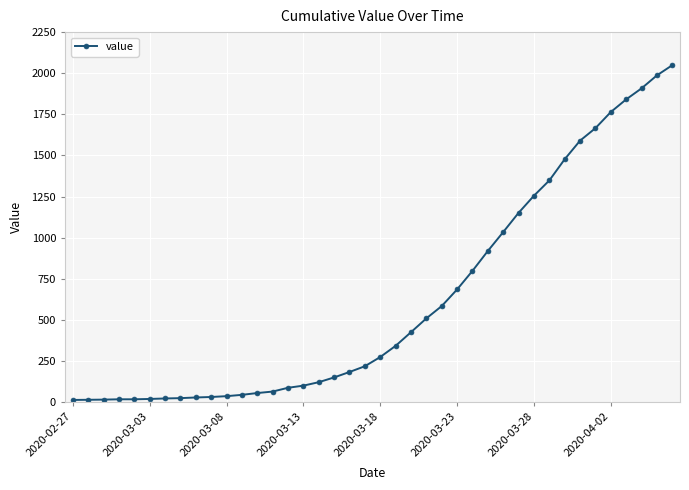

How many values are below 274?

20